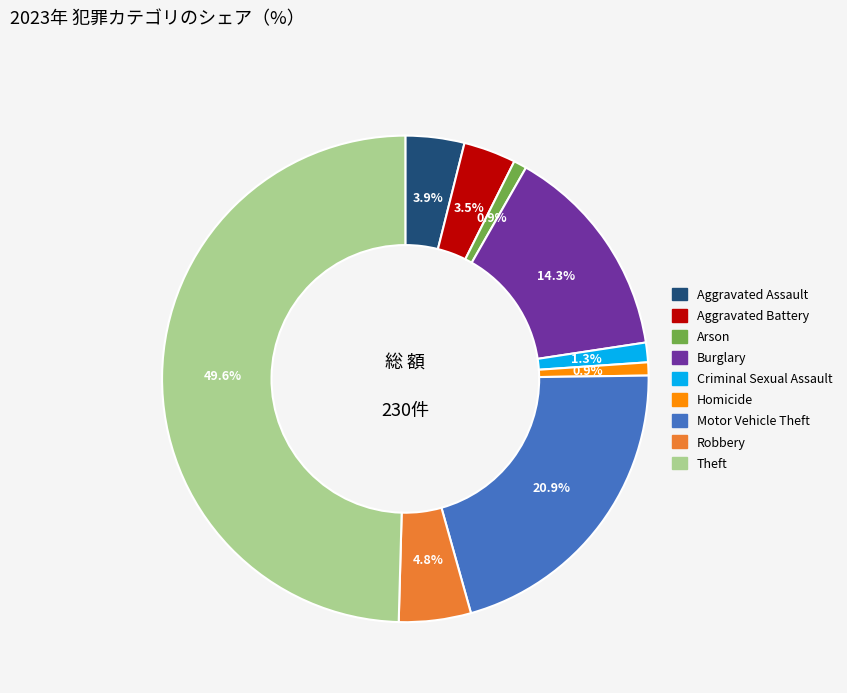

Is Homicide the majority of the pie?

No